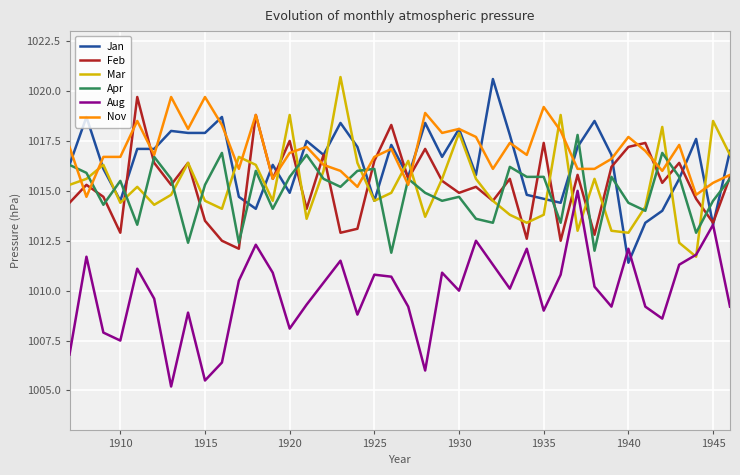

True or false: Aug and Nov intersect in this chart.

False